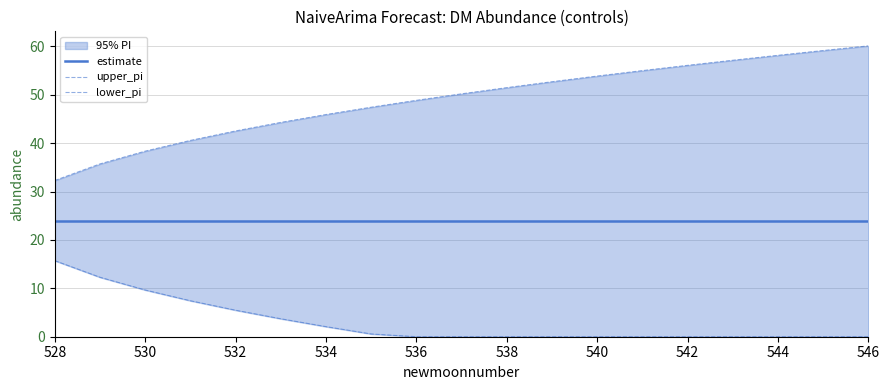

What is the label of the 5th point from the left?

532